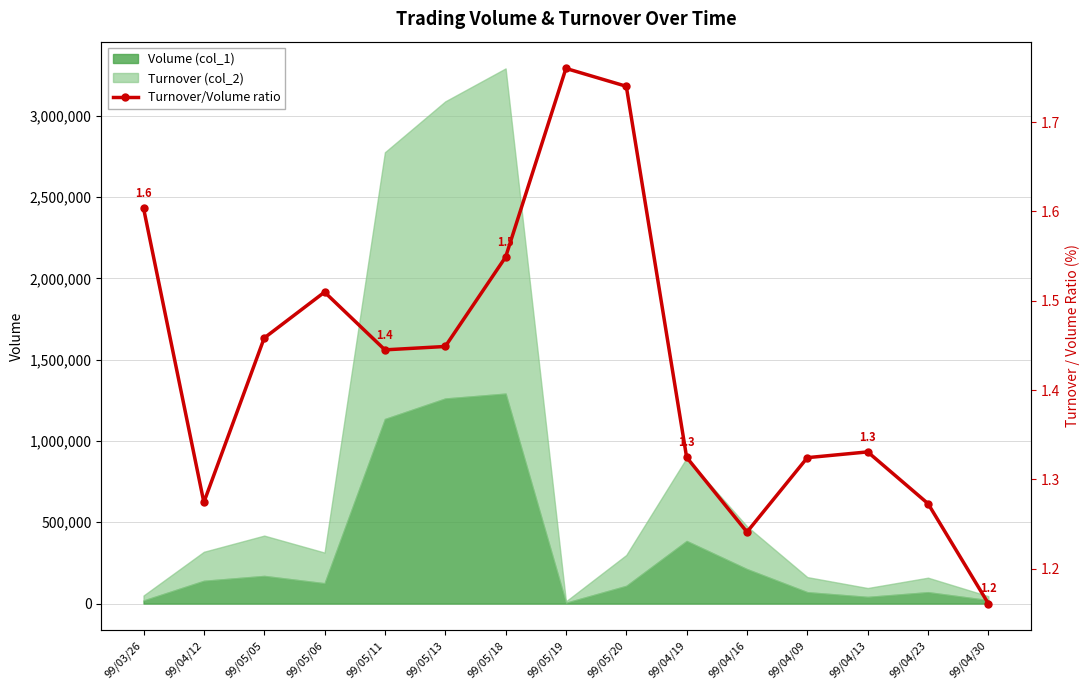

List the labels in order of value, largest first.

99/05/19, 99/05/20, 99/03/26, 99/05/18, 99/05/06, 99/05/05, 99/05/13, 99/05/11, 99/04/13, 99/04/19, 99/04/09, 99/04/12, 99/04/23, 99/04/16, 99/04/30